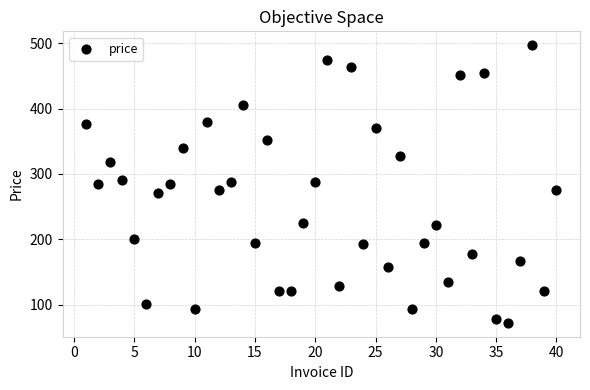

What is the range of Y values (max minus min)?

425